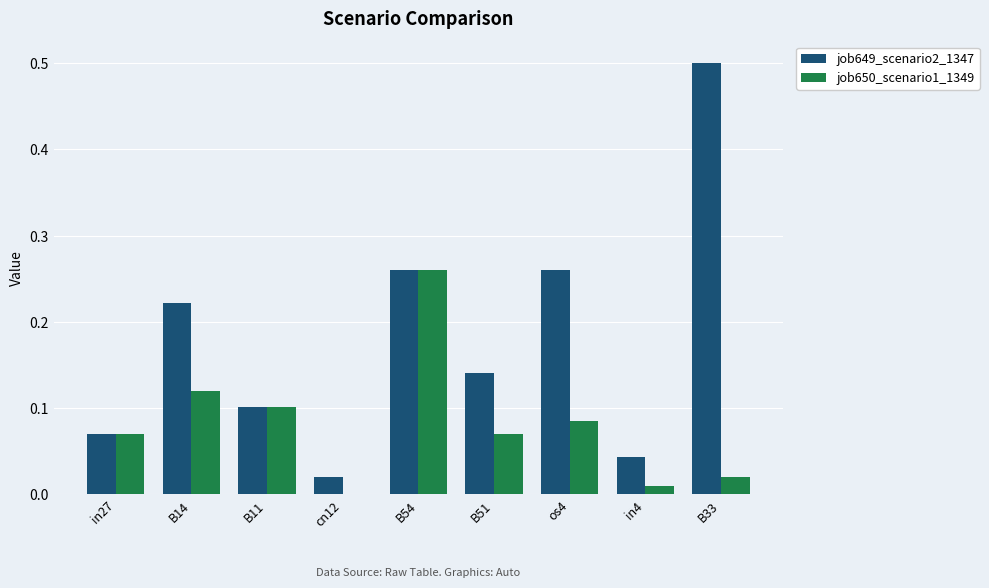

What is the sum of all job649_scenario2_1347 values?

1.6